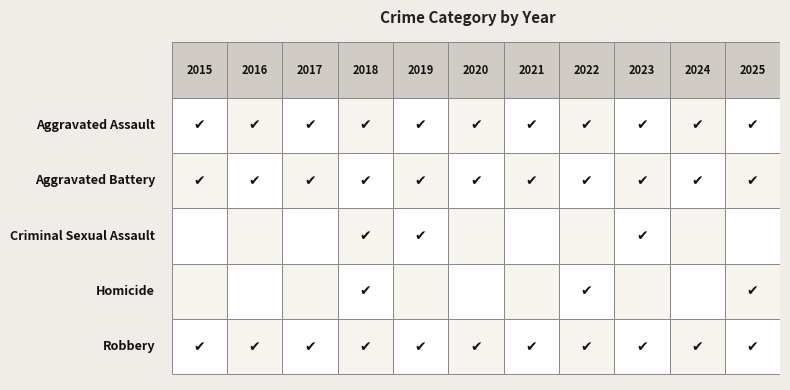

Which series has the largest total across all categories?

Robbery